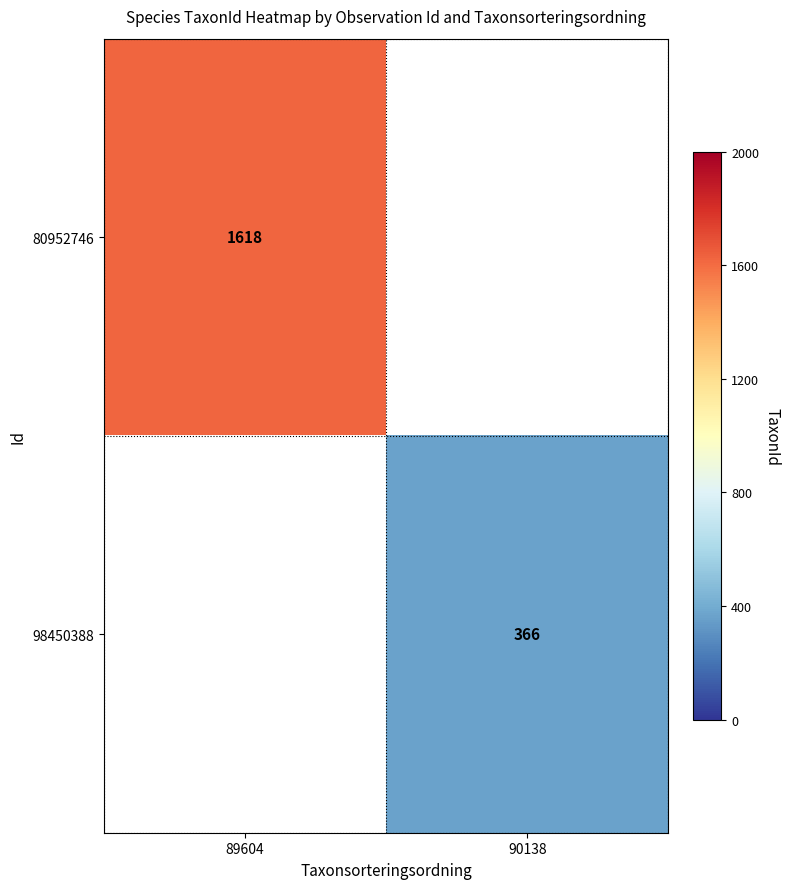

Which label corresponds to the largest value in the chart?

89604